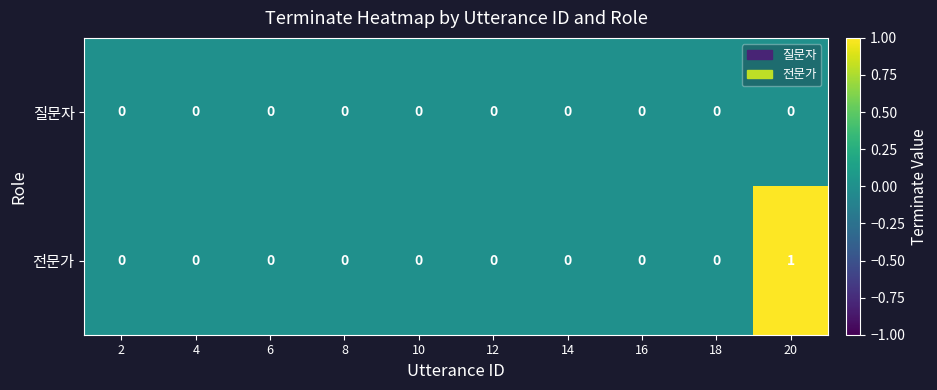

Which series has the largest total across all categories?

전문가